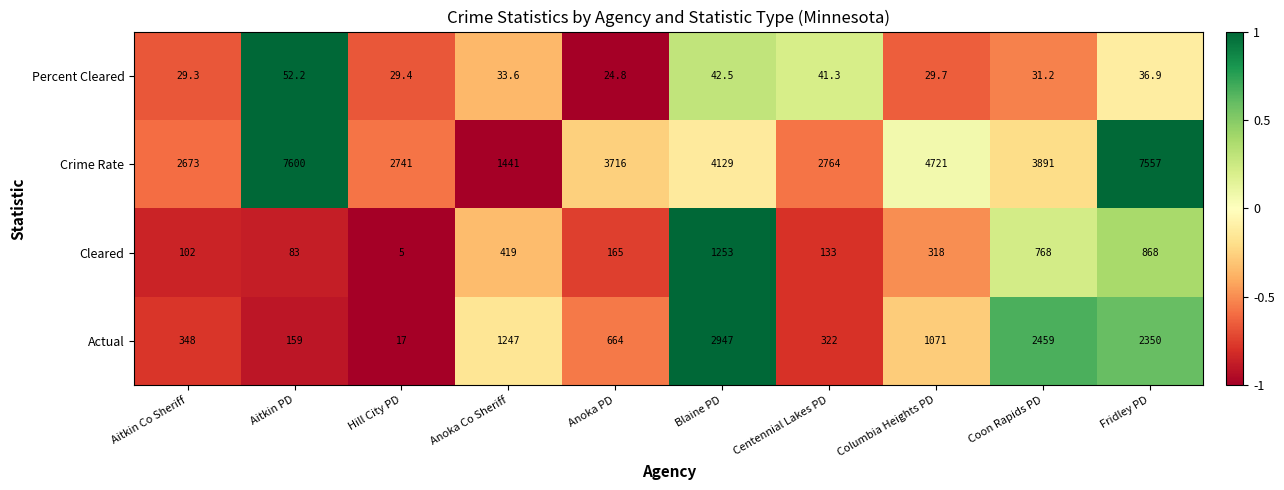

At Anoka PD, list the series in order from smallest to largest.

Percent Cleared, Cleared, Actual, Crime Rate